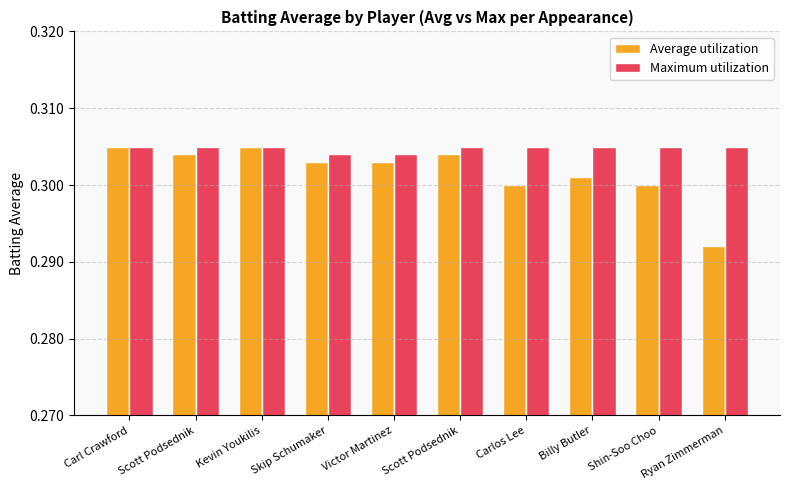

Reading left to right, extract all data points from this chart.

Average utilization: Carl Crawford=0.3	Scott Podsednik=0.3	Kevin Youkilis=0.3	Skip Schumaker=0.3	Victor Martinez=0.3	Scott Podsednik=0.3	Carlos Lee=0.3	Billy Butler=0.3	Shin-Soo Choo=0.3	Ryan Zimmerman=0.3
Maximum utilization: Carl Crawford=0.3	Scott Podsednik=0.3	Kevin Youkilis=0.3	Skip Schumaker=0.3	Victor Martinez=0.3	Scott Podsednik=0.3	Carlos Lee=0.3	Billy Butler=0.3	Shin-Soo Choo=0.3	Ryan Zimmerman=0.3